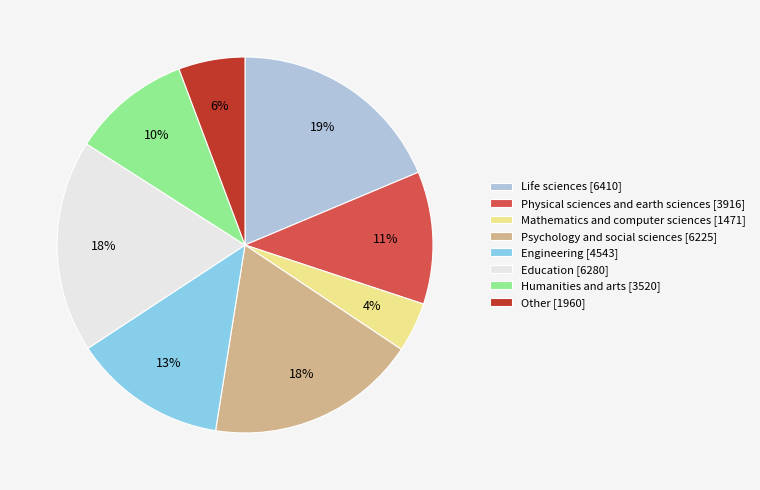

To the nearest percent, what portion does Engineering [4543] represent?

13%